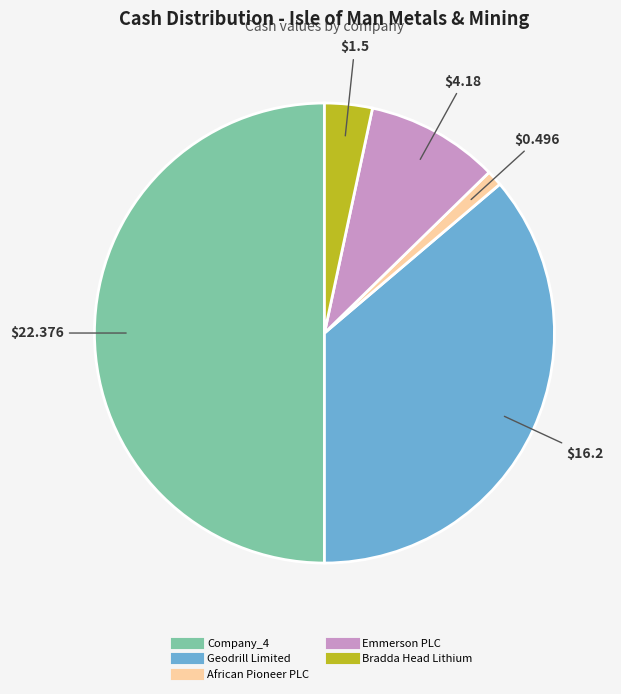

The African Pioneer PLC slice represents 1% of the pie. True or false?

True